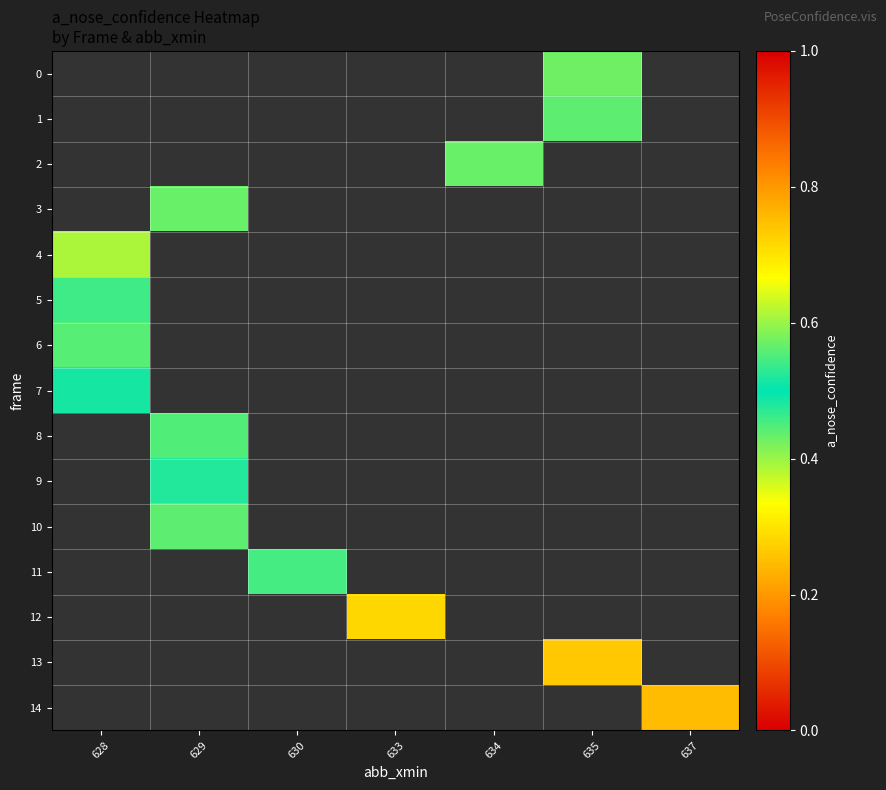

What is the minimum value shown in the chart?

0.5